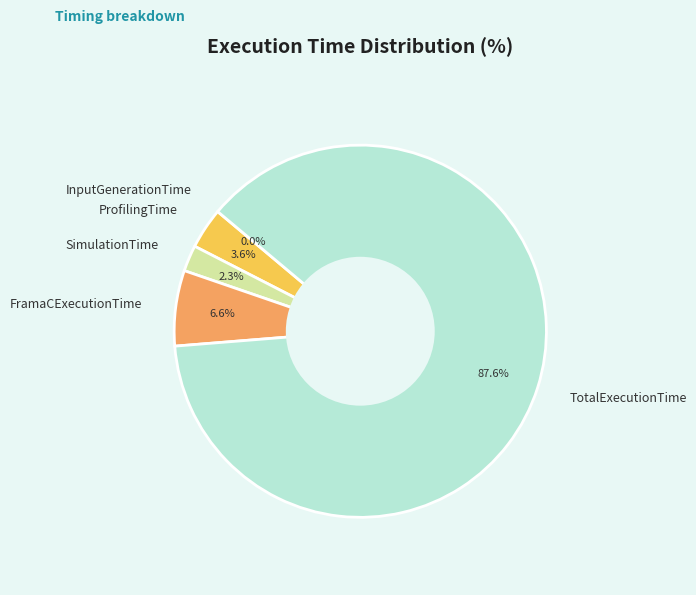

What is the largest slice in the pie chart?

TotalExecutionTime